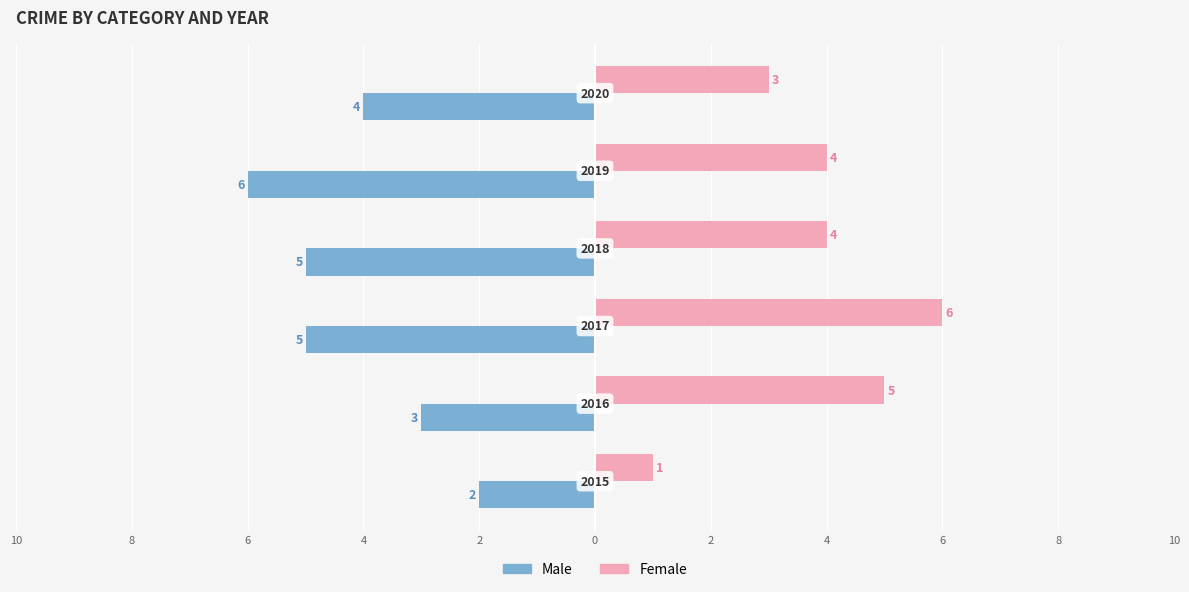

What are all the series names shown in the legend?

Male, Female